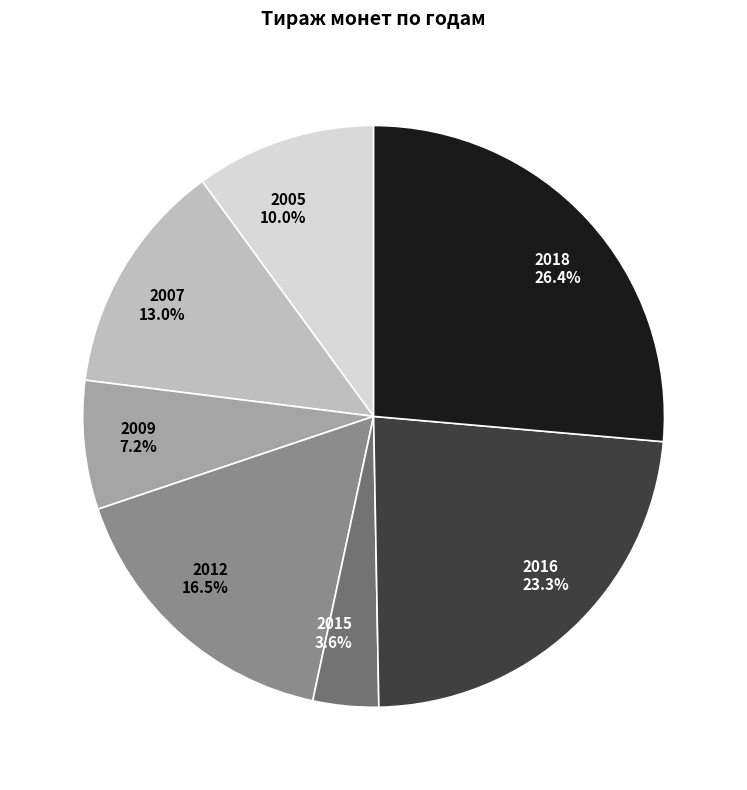

True or false: 2018 accounts for 11% of the total.

False